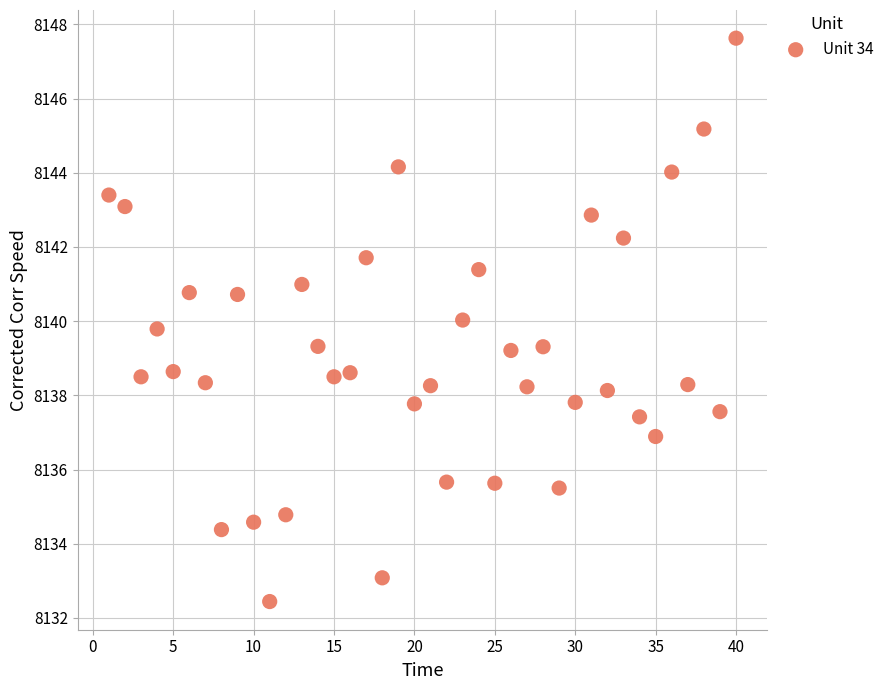

What is the range of X values (max minus min)?

39.0